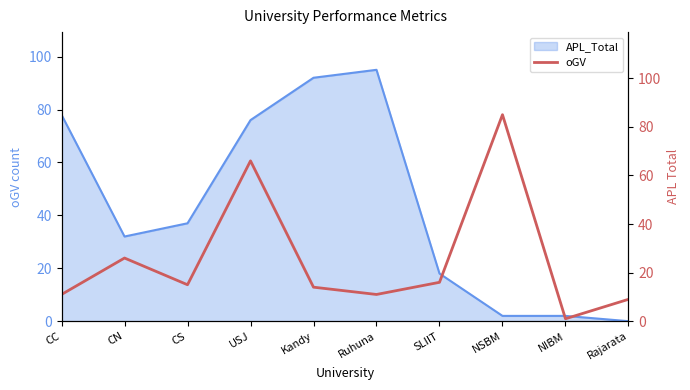

What is the label of the 6th point from the left?

Ruhuna